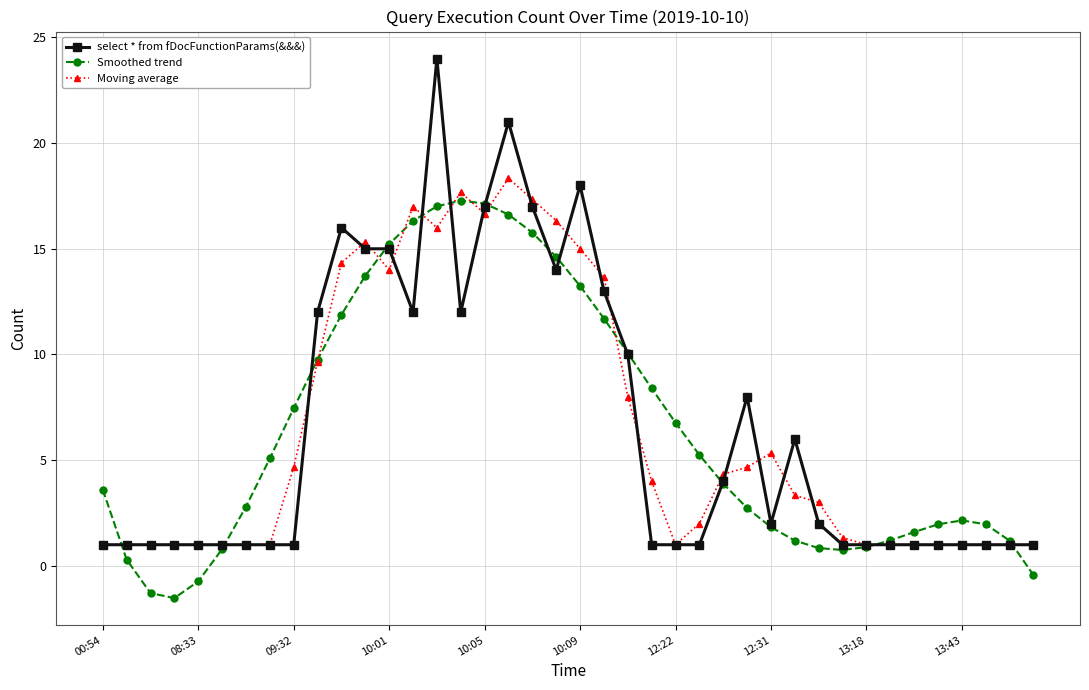

At how many categories does at least one series exceed 4?

23